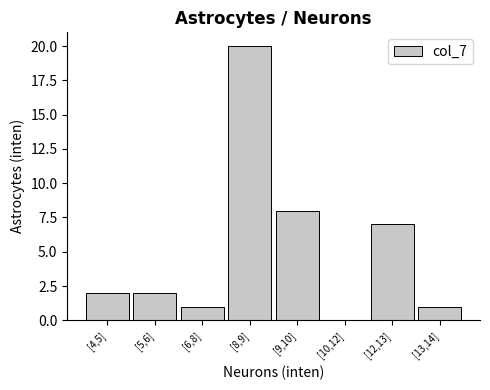

Reading left to right, extract all data points from this chart.

[4,5]=2	[5,6]=2	[6,8]=1	[8,9]=20	[9,10]=8	[10,12]=0	[12,13]=7	[13,14]=1